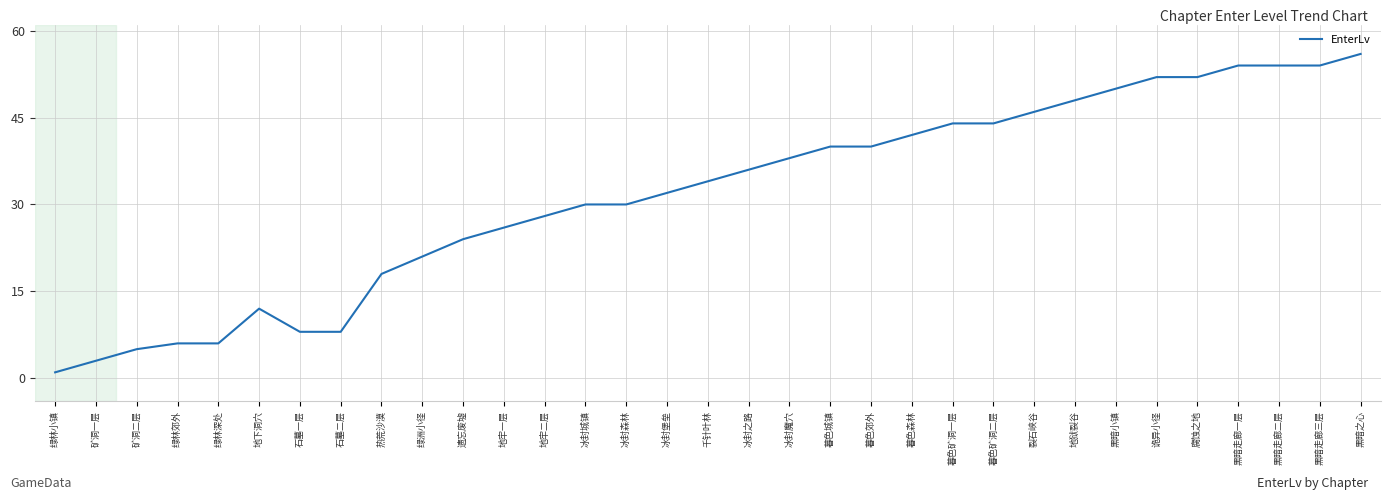

Reading right to left, transcribe all the data shown in this chart.

黑暗之心=56	黑暗走廊三层=54	黑暗走廊二层=54	黑暗走廊一层=54	腐蚀之地=52	诡异小径=52	黑暗小镇=50	地狱裂谷=48	裂石峡谷=46	暮色矿洞二层=44	暮色矿洞一层=44	暮色森林=42	暮色郊外=40	暮色城镇=40	冰封魔穴=38	冰封之路=36	千针叶林=34	冰封堡垒=32	冰封森林=30	冰封城镇=30	地牢二层=28	地牢一层=26	遗忘废墟=24	绿洲小径=21	热荒沙漠=18	石墓二层=8	石墓一层=8	地下洞穴=12	绿林深处=6	绿林郊外=6	矿洞二层=5	矿洞一层=3	绿林小镇=1